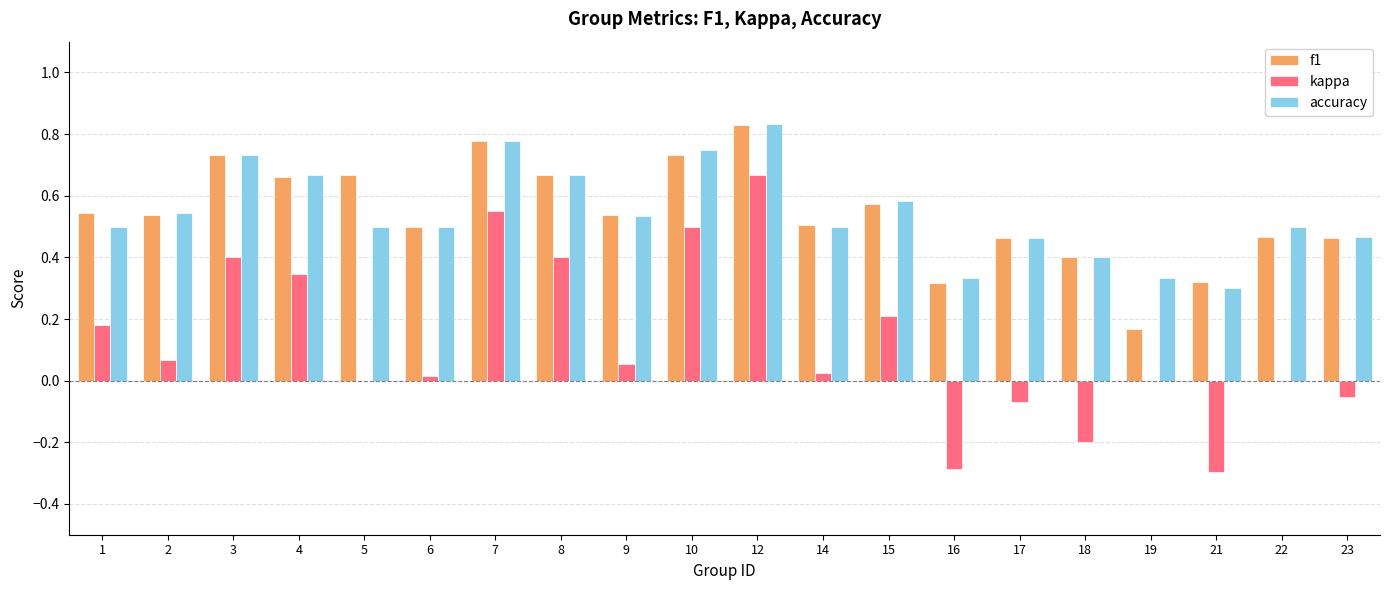

How many series are shown in this chart?

3